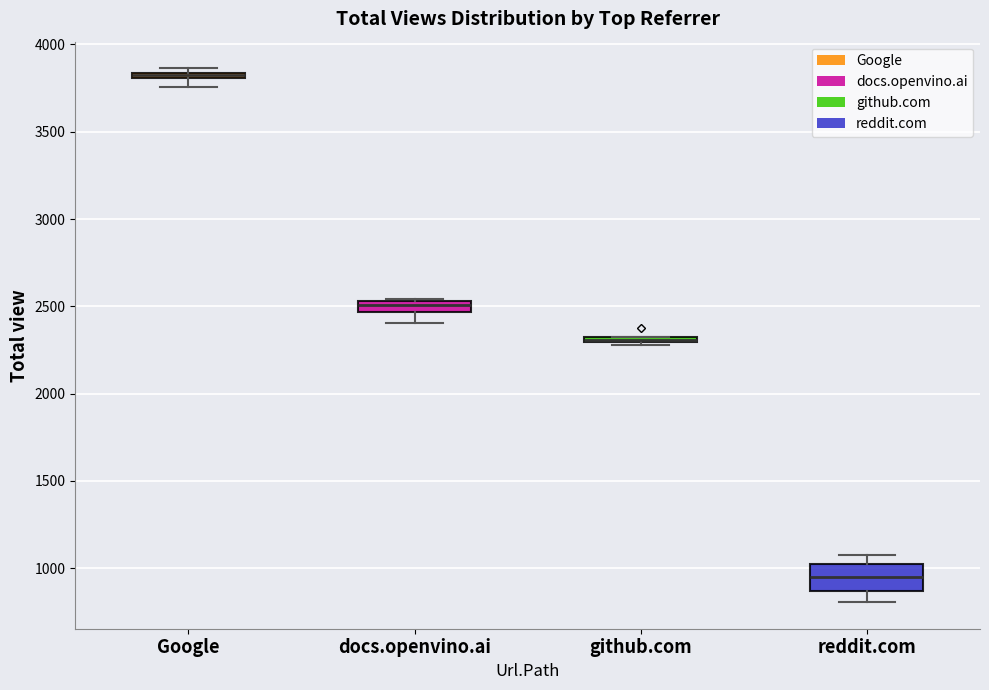

Where is the lower edge of the box for docs.openvino.ai on the y-axis? The values are not printed on the chart, so give them approximately, as read against the axis.

2450